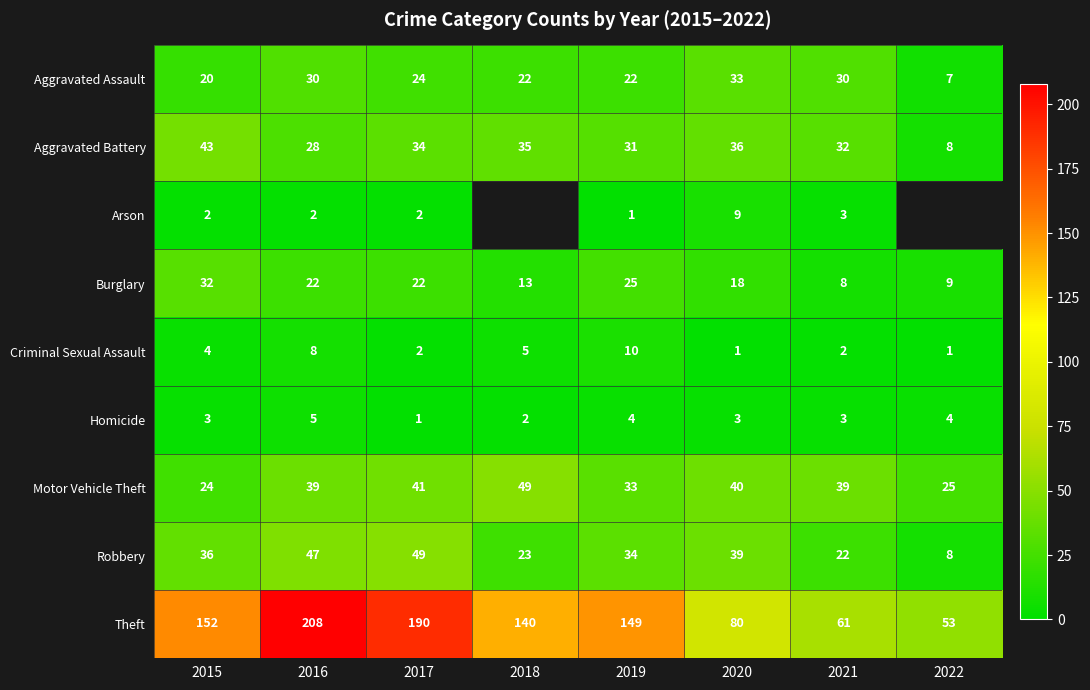

The value of Criminal Sexual Assault at 2021 is 2. True or false?

True